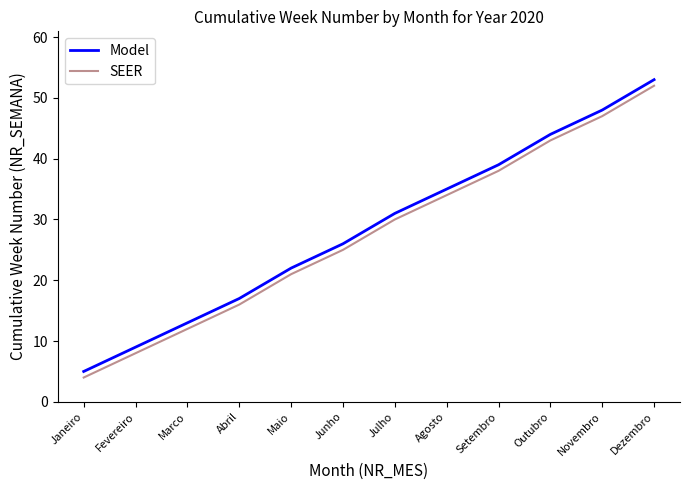

What is the sum of the SEER values at Outubro and Janeiro?

47